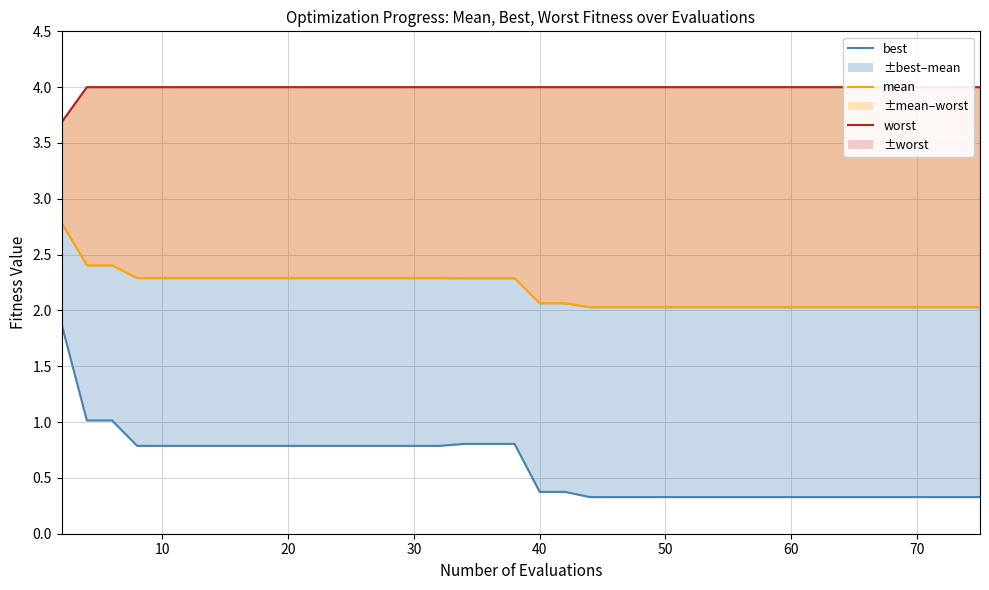

What is the average value of the worst series?

4.0